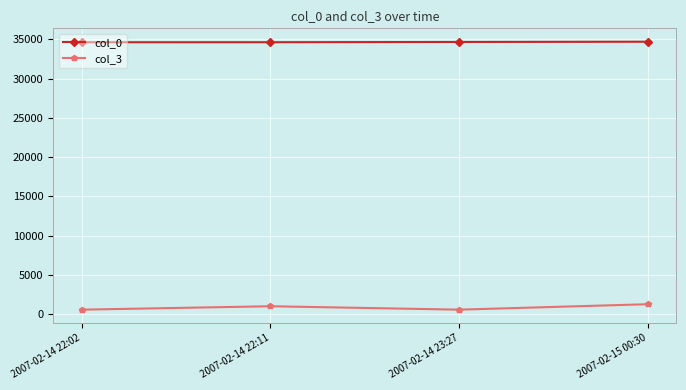

How many values in the col_0 series are below 34669?

2